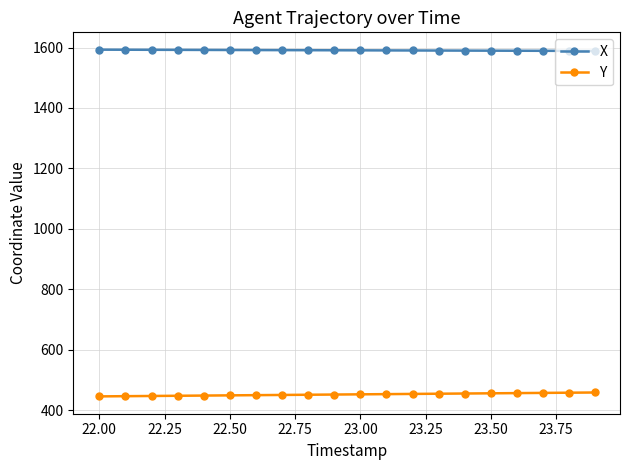

List the series in order of their peak value, highest first.

X, Y